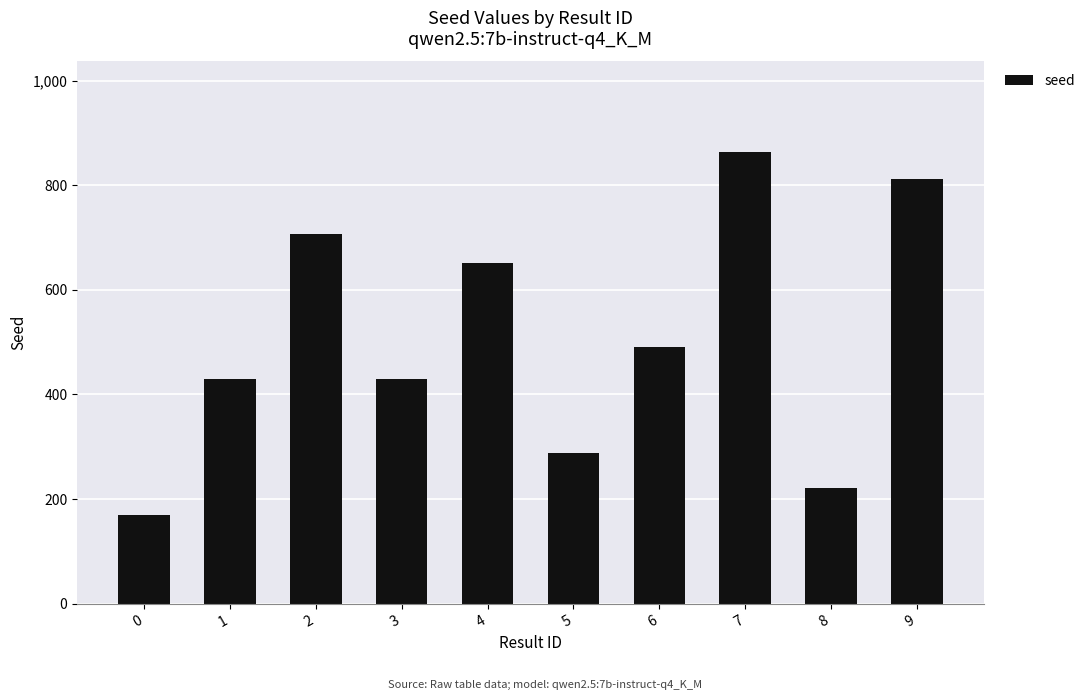

What is the ratio of the value at 8 to the value at 5?

0.8